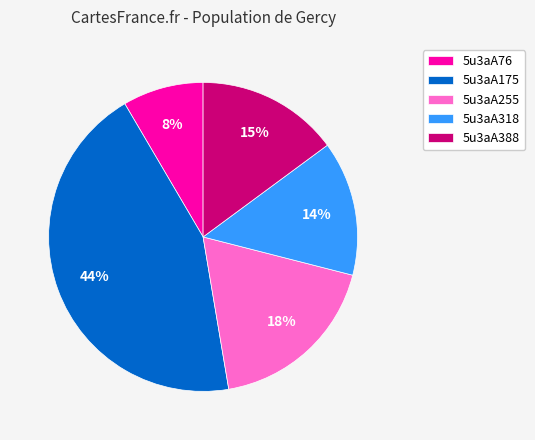

The 5u3aA255 slice represents 28% of the pie. True or false?

False